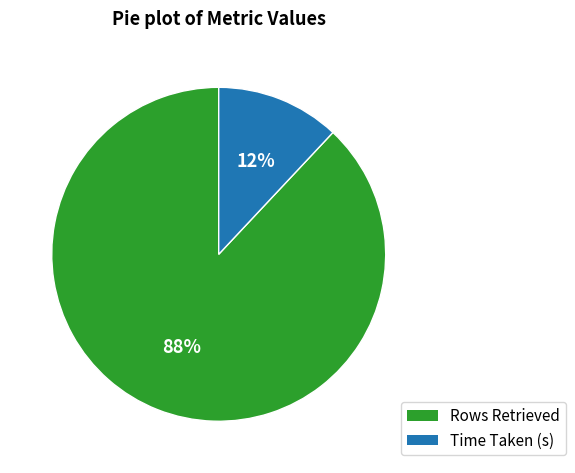

To the nearest percent, what is the average slice percentage?

50%